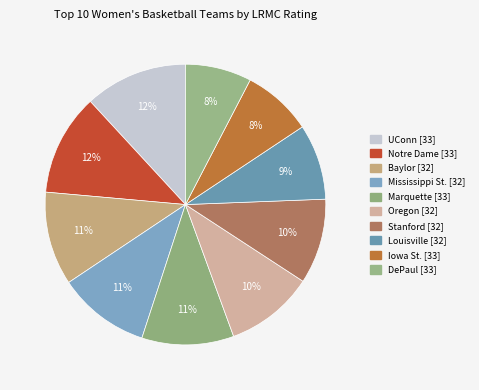

To the nearest percent, what percentage of the pie is Marquette [33]?

11%